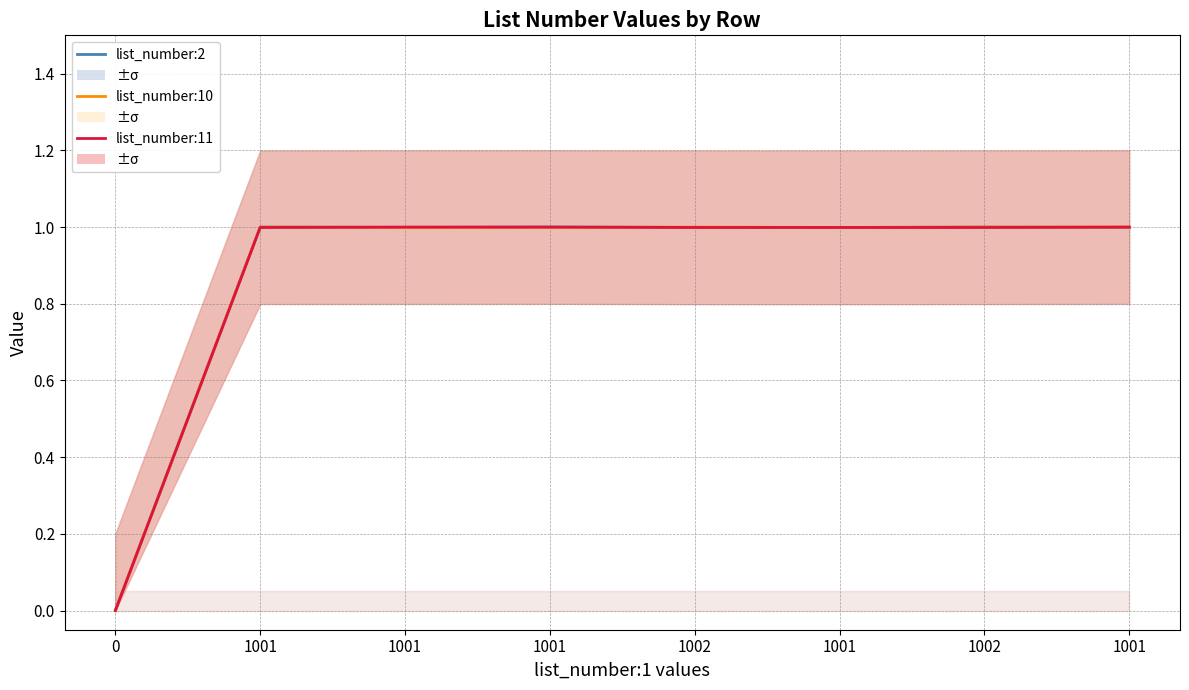

At how many categories does at least one series exceed 0?

7